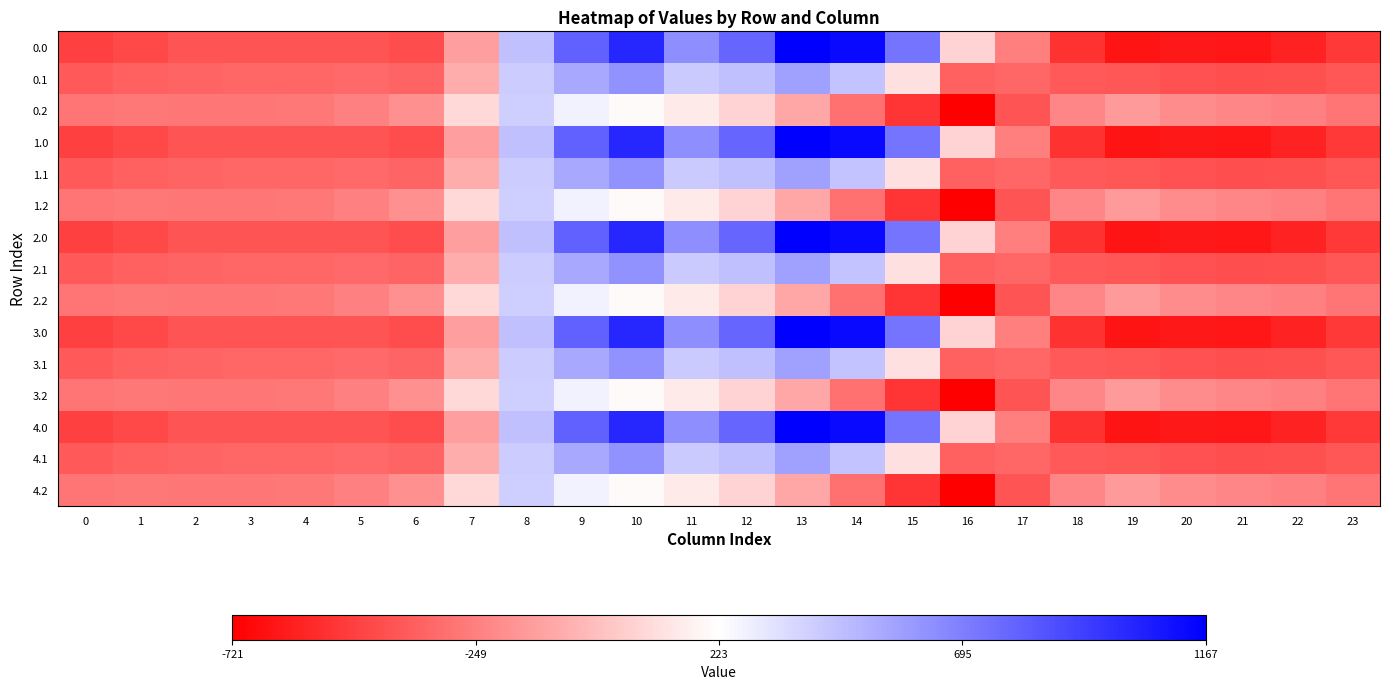

Which has a higher value, 18 or 20?

18